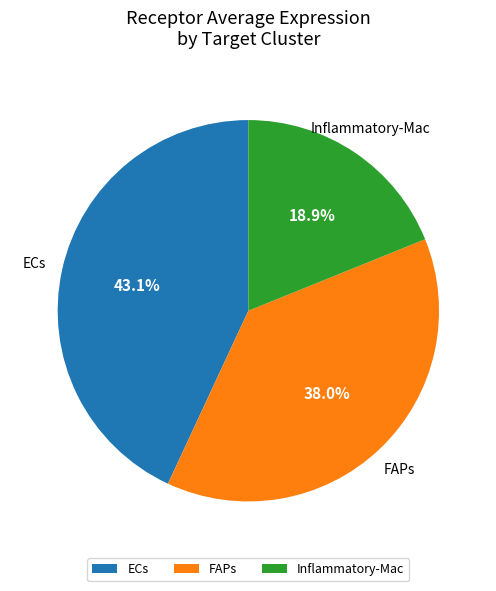

Which has a higher value, Inflammatory-Mac or ECs?

ECs